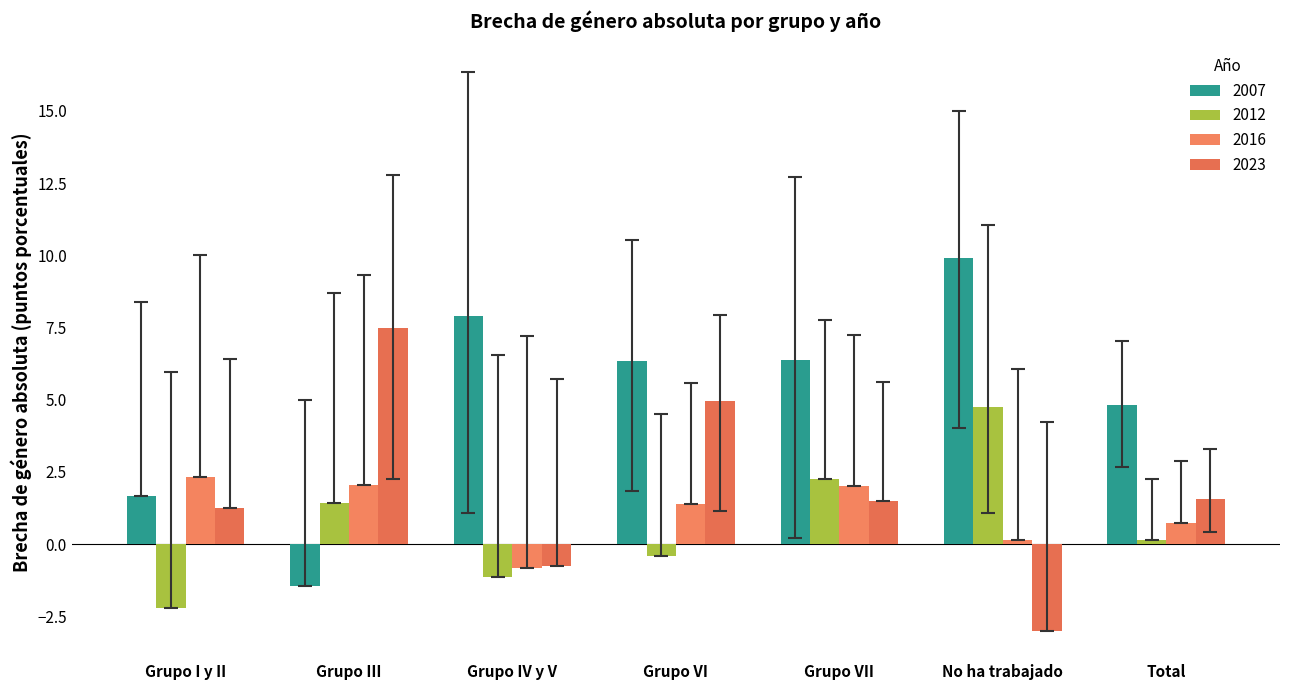

Is the value of 2016 at Total greater than the value of 2023 at Grupo VII?

No